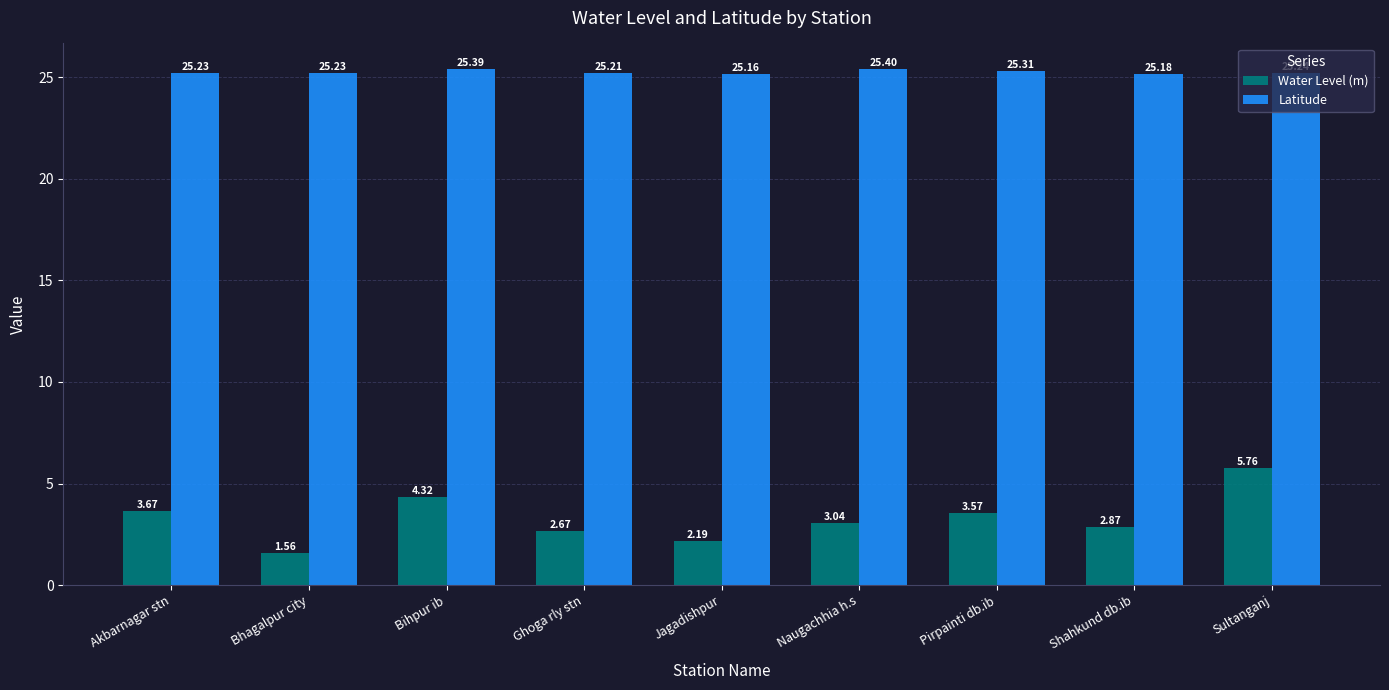

At which label is Latitude closest to 25?

Jagadishpur